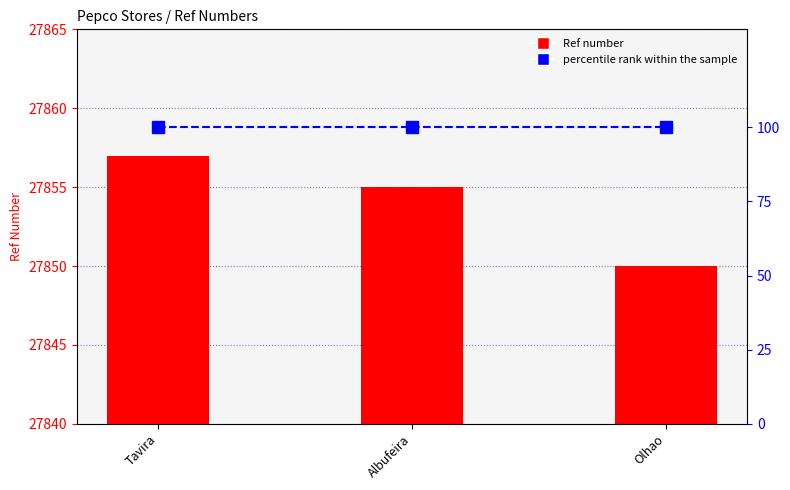

Between Tavira and Olhao, which series saw the biggest shift?

Ref